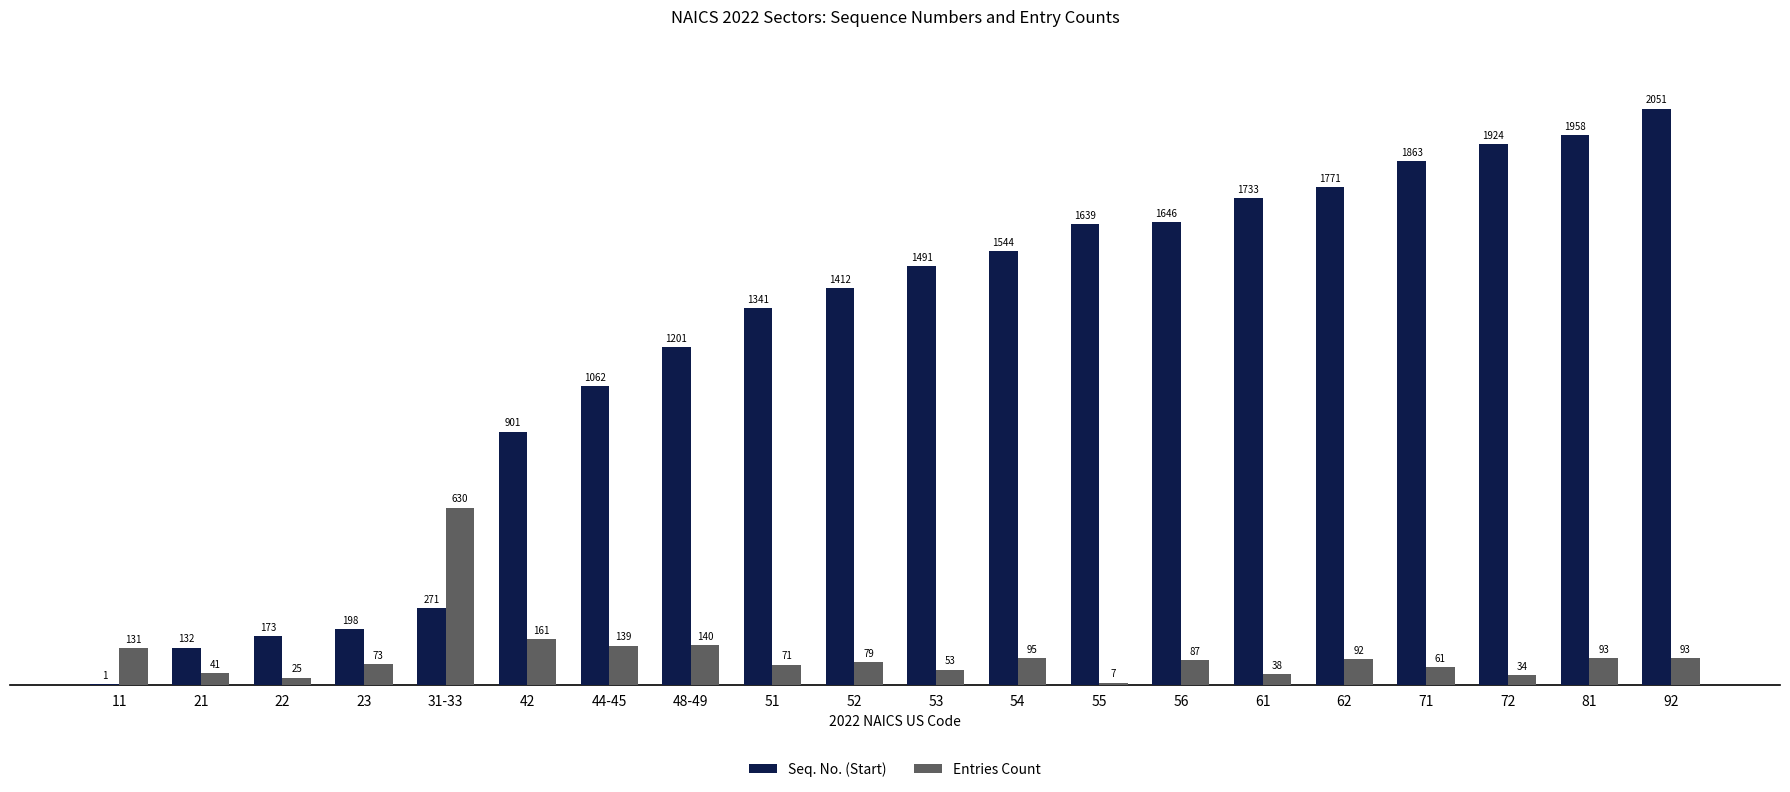

What is the total value across all series at 22?

198